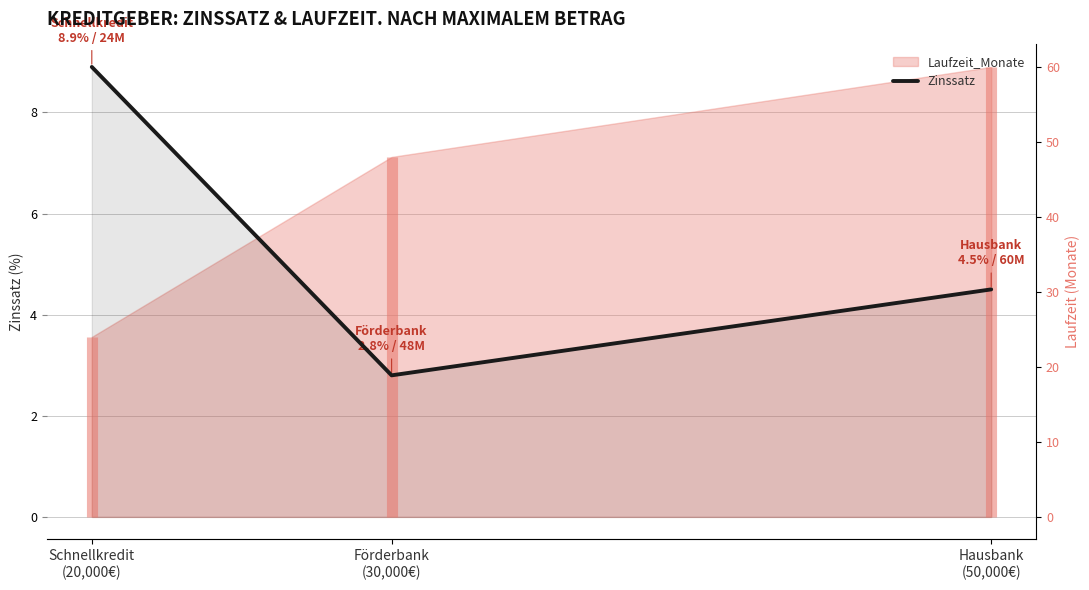

What is the difference between the values at Hausbank
(50,000€) and Schnellkredit
(20,000€)?

4.4